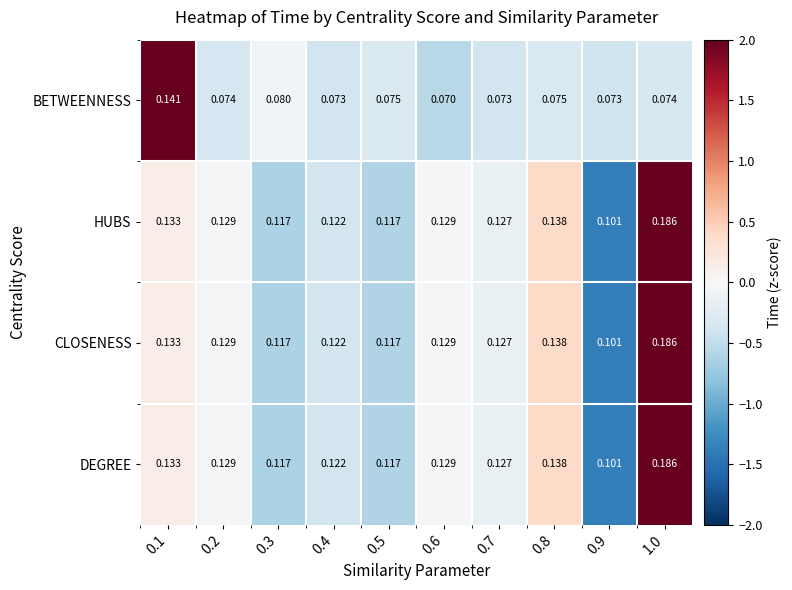

Which series changed the most between 0.1 and 0.4?

BETWEENNESS